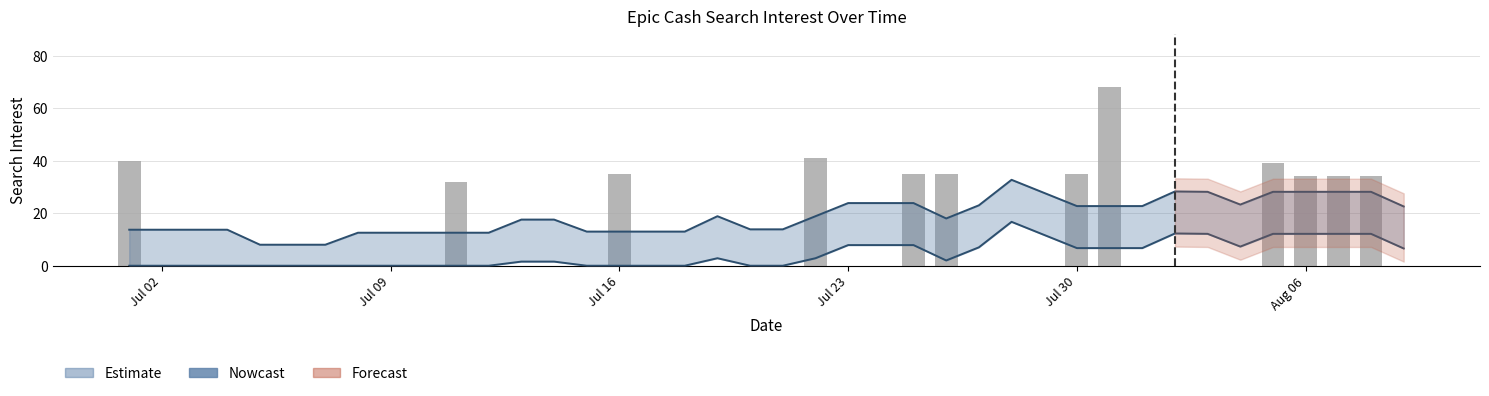

True or false: the data shows -23 at 2018/08/03.

False